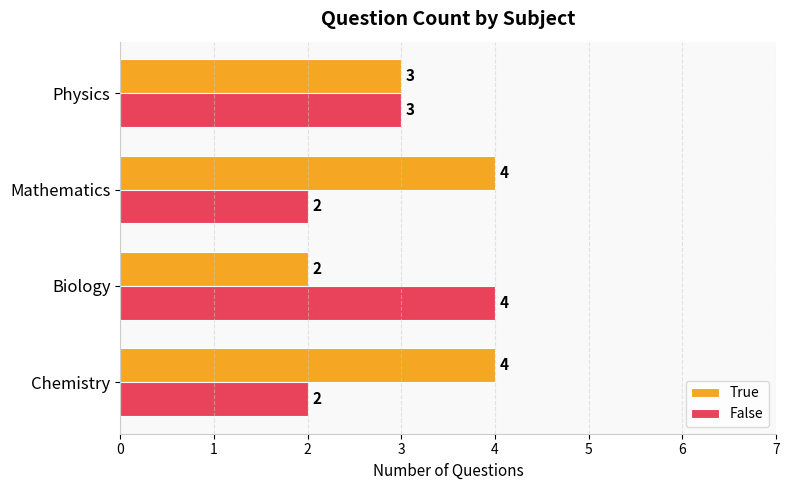

At how many categories does at least one series exceed 2?

4